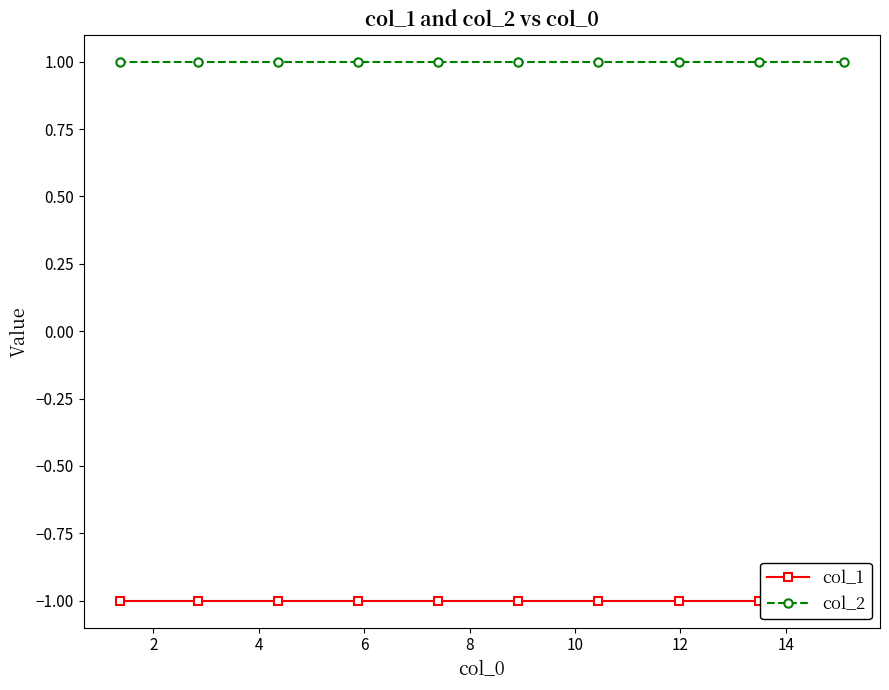

Which has a higher value, 4 or 14?

4